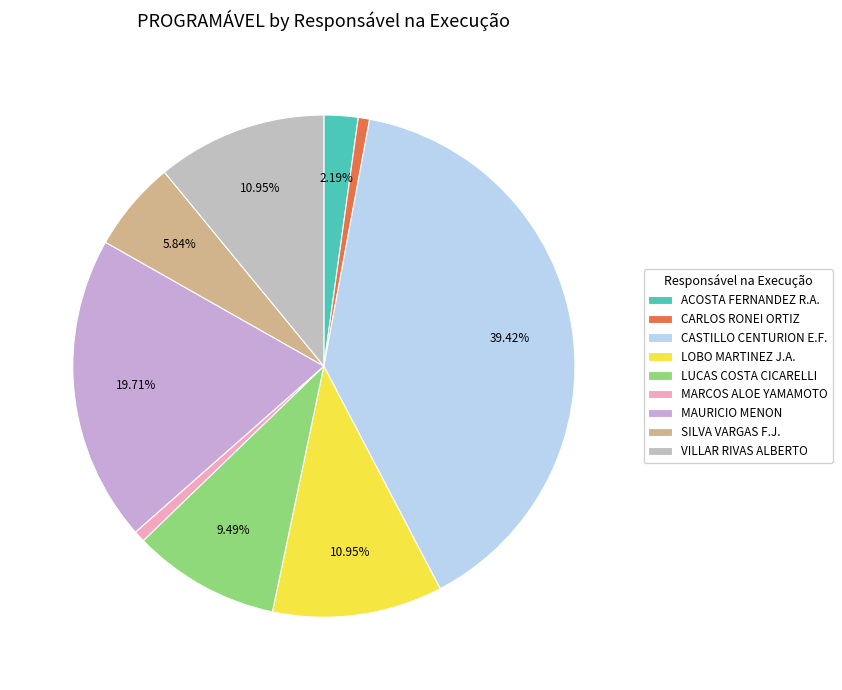

Rank the categories by value from lowest to highest.

CARLOS RONEI ORTIZ, MARCOS ALOE YAMAMOTO, ACOSTA FERNANDEZ RAMON ARIEL, SILVA VARGAS FRANCISCO JAVIER, LUCAS COSTA CICARELLI, LOBO MARTINEZ JUAN ALBERTO, VILLAR RIVAS ALBERTO, MAURICIO MENON, CASTILLO CENTURION ELIAS FRANCISCO